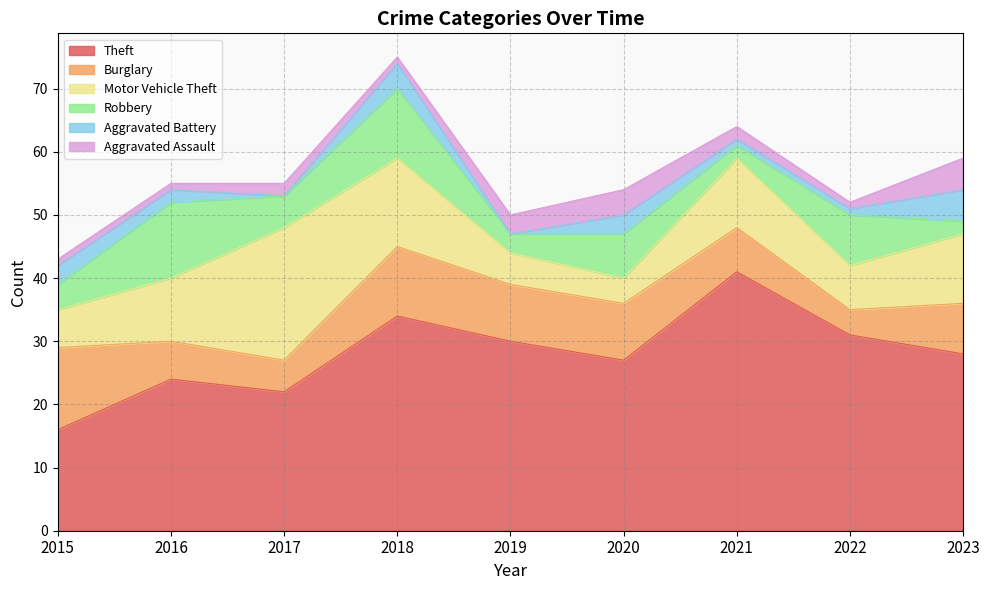

True or false: Aggravated Assault has more than 1 interior local peaks.

True